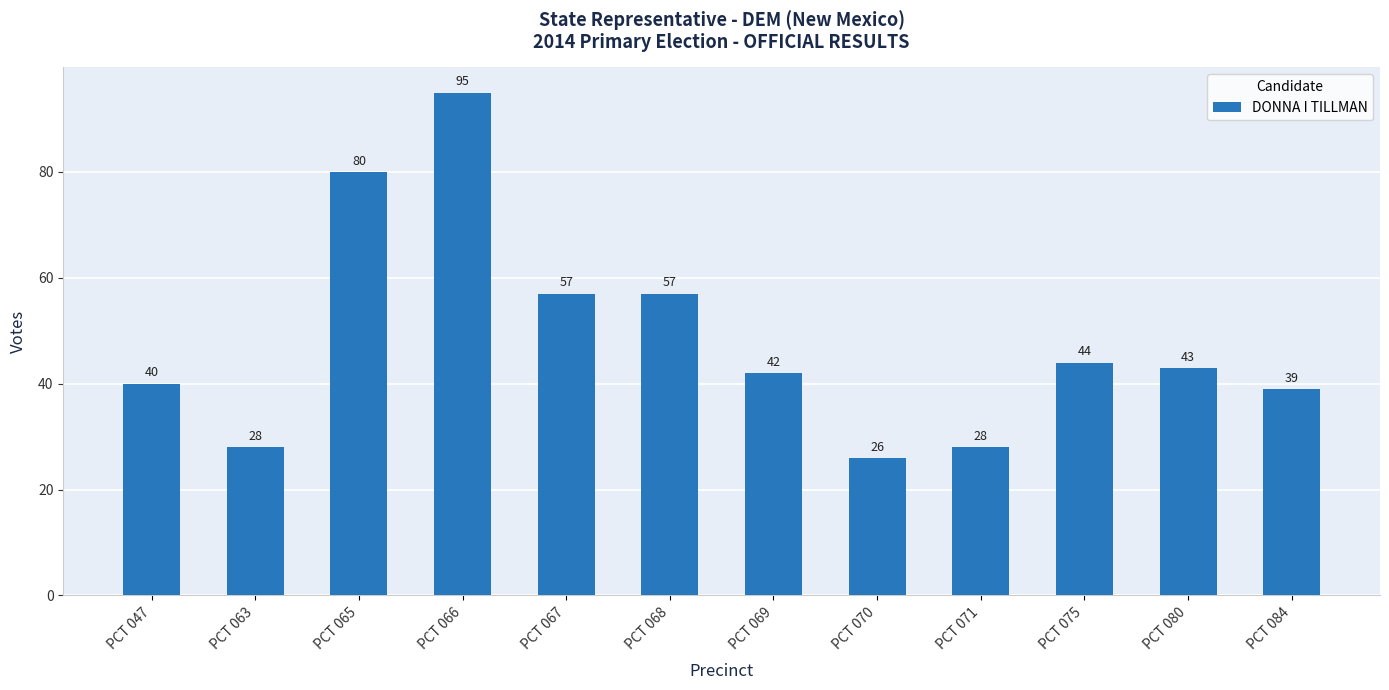

At which label does the data first exceed 43?

PCT 065